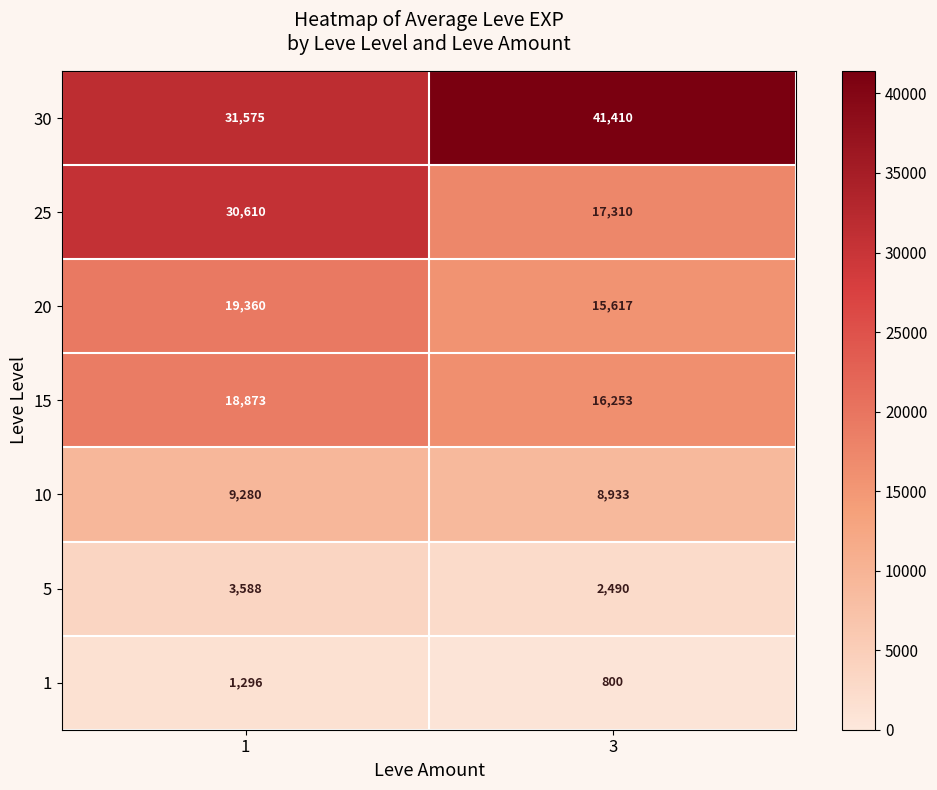

Reading left to right, extract all data points from this chart.

30: 1=31575	3=41410
25: 1=30610	3=17310
20: 1=19360	3=15617
15: 1=18873	3=16253
10: 1=9280	3=8933
5: 1=3588	3=2490
1: 1=1296	3=800